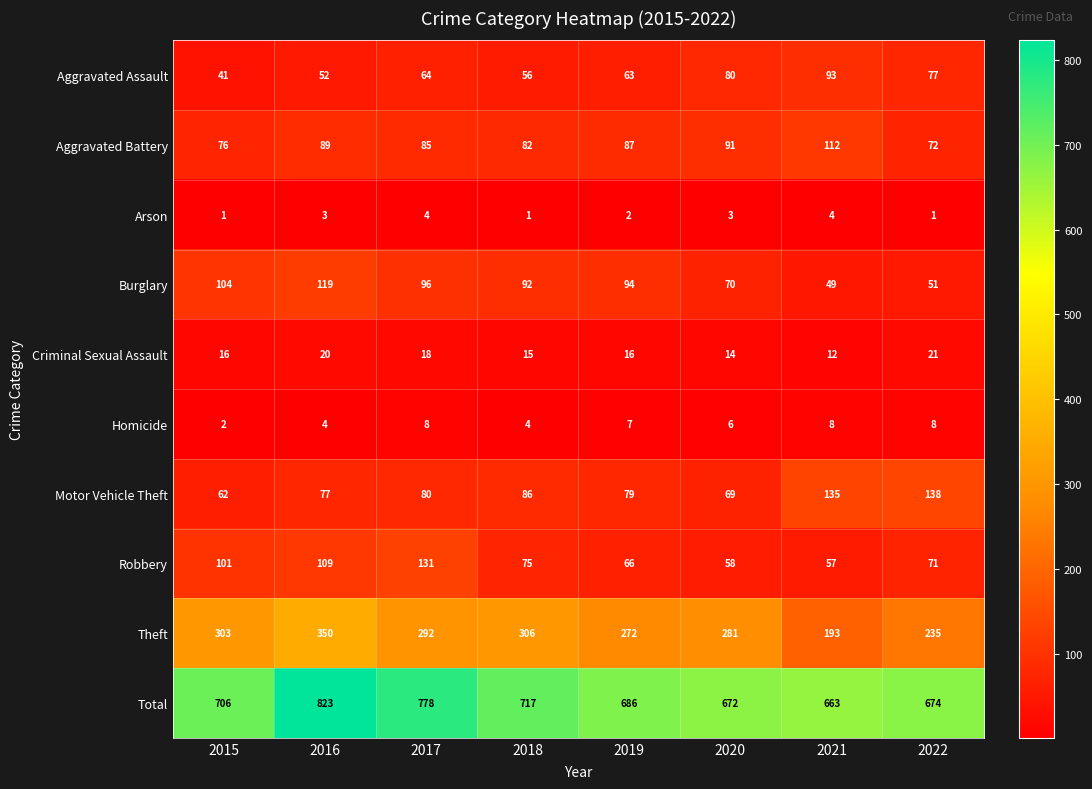

What is the difference between the highest and lowest values at 2018?

716